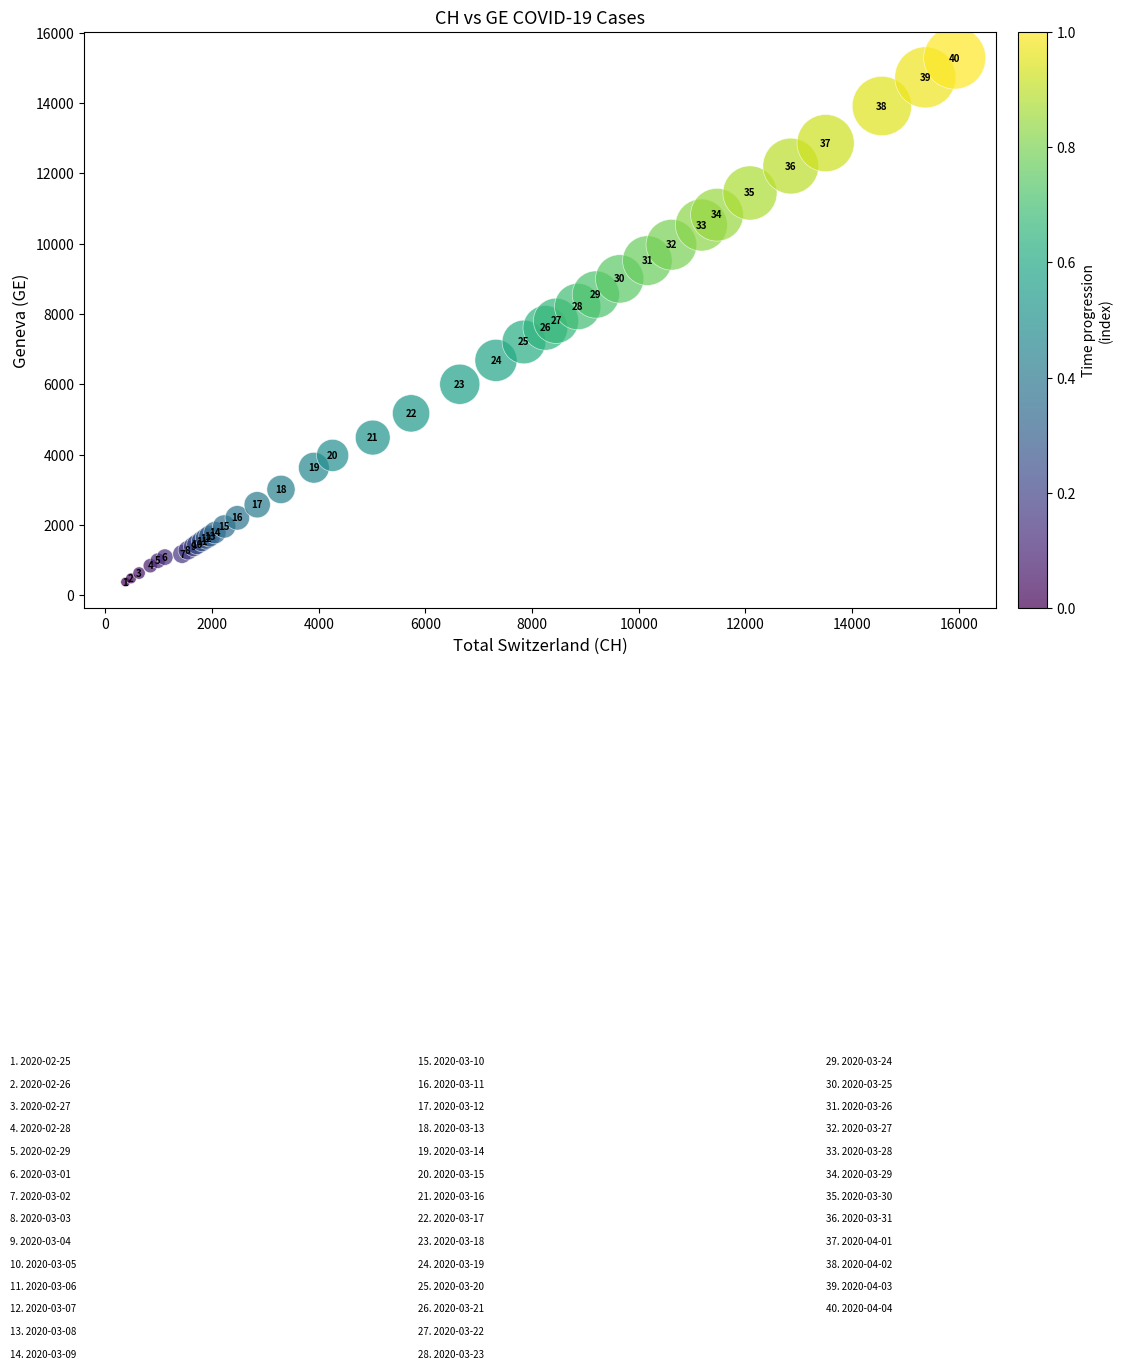

What Y value in the scatter plot is closest to 7829?

7807